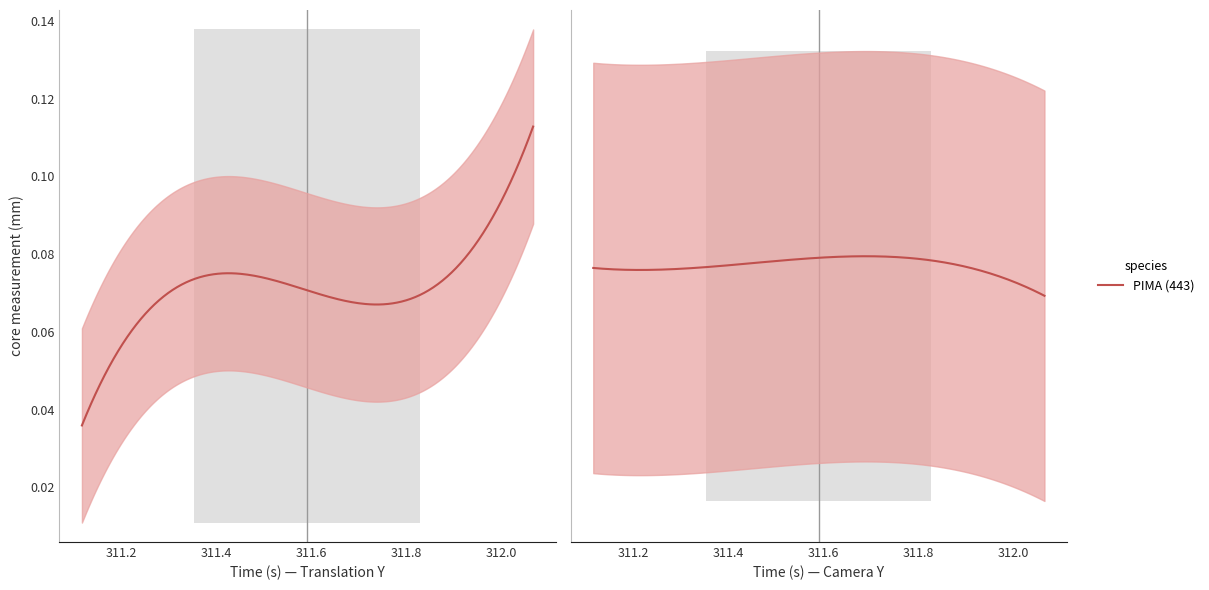

Between 3 and 11, which is larger?

11